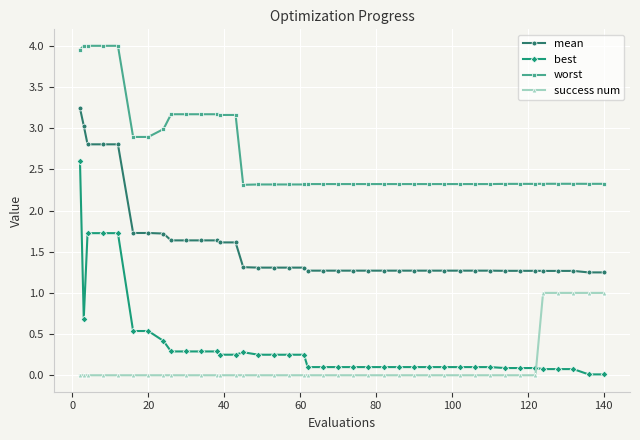

Which series has the widest spread of values?

best